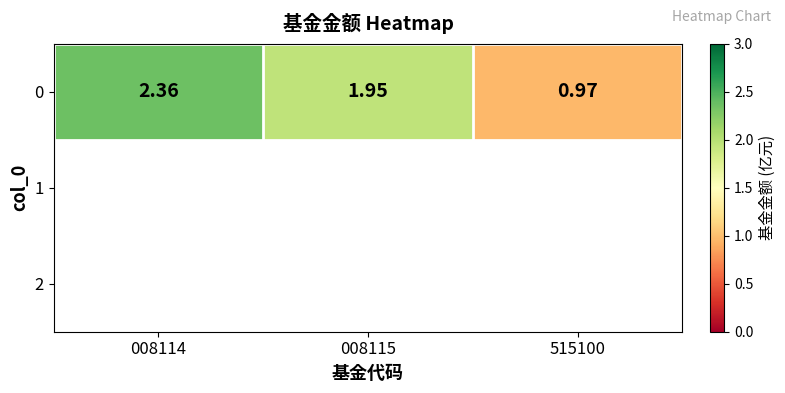

At which label does the data first exceed 1?

008114